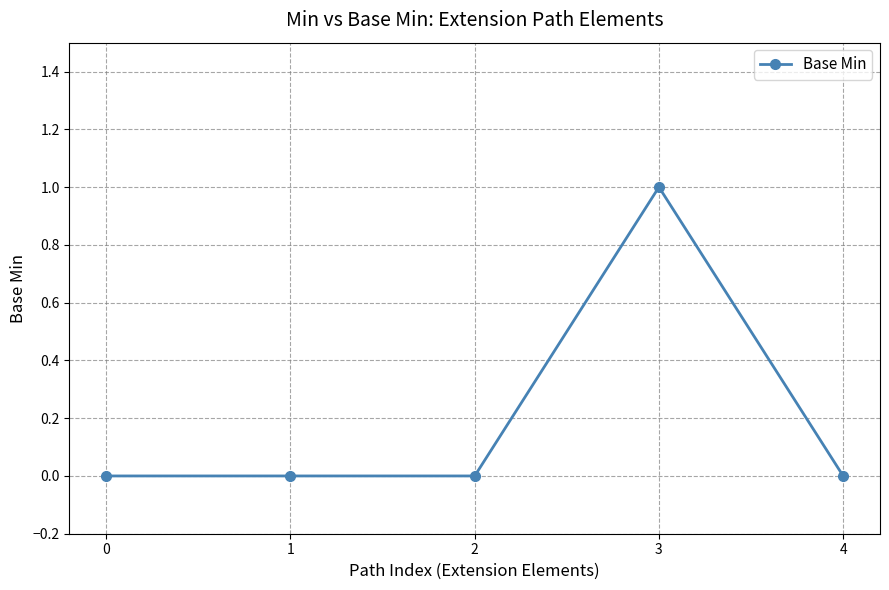

How many data points does each series have?

5